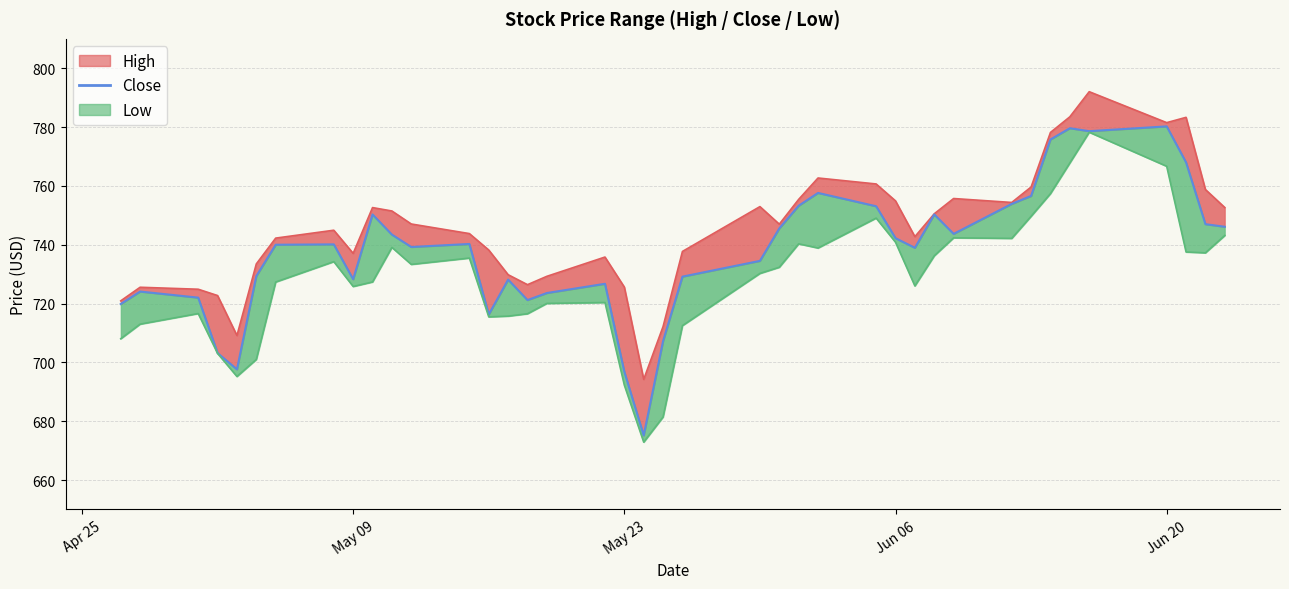

What is the minimum value shown in the chart?

675.2